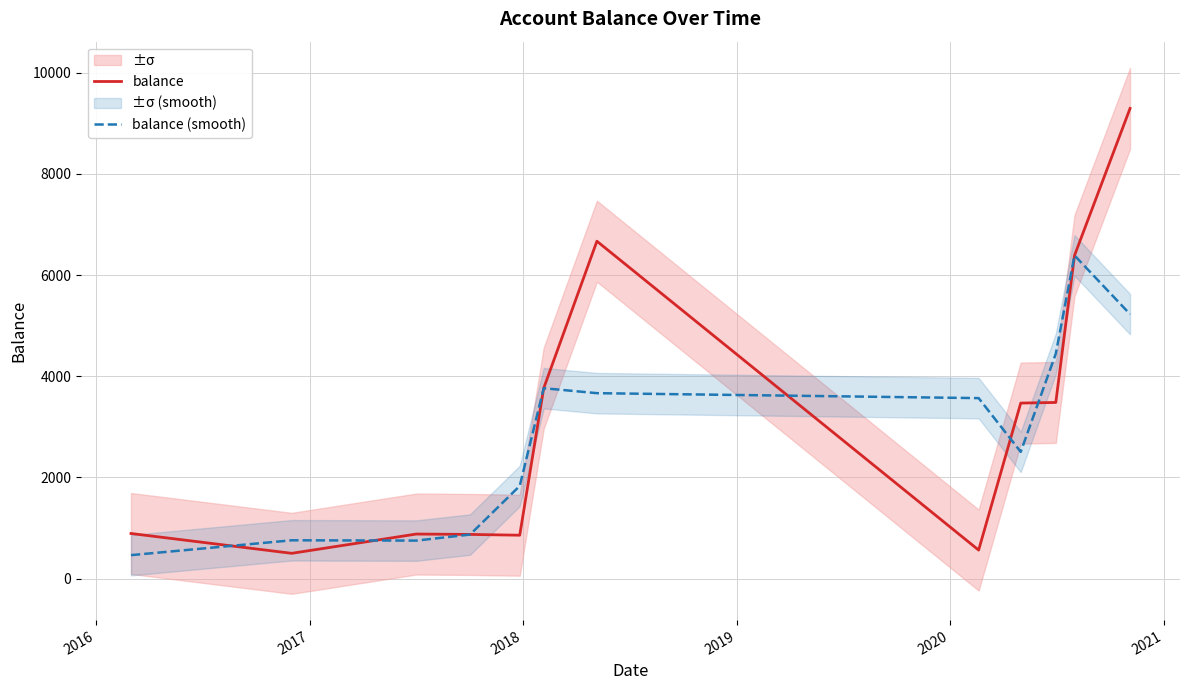

What is the maximum value for balance (smooth)?

6386.5